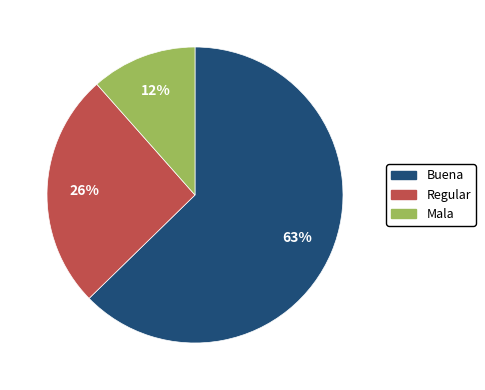

Which slice is the largest?

Buena